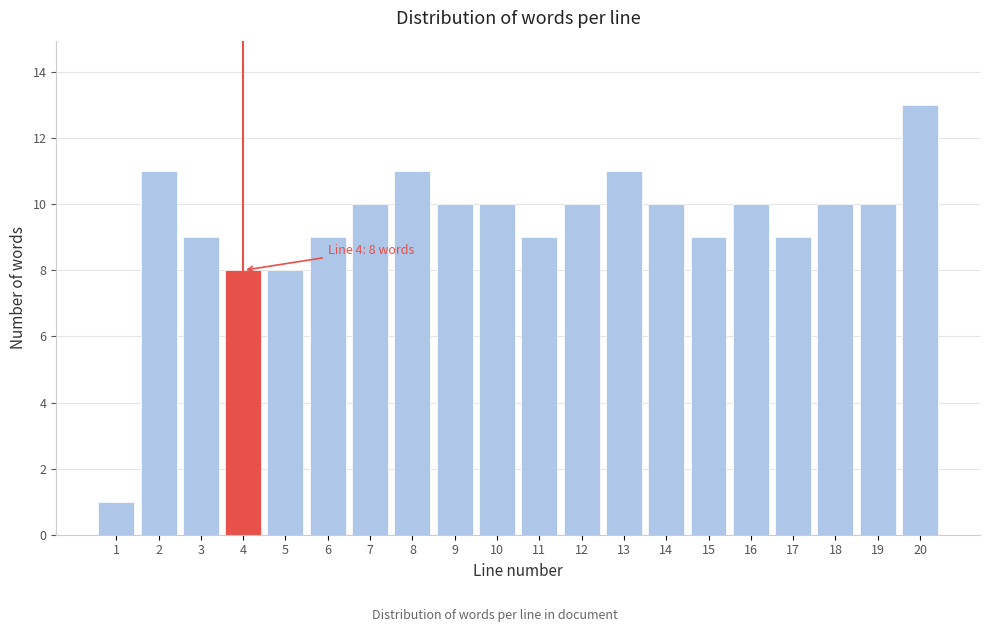

Reading left to right, transcribe all the data shown in this chart.

1=1	2=11	3=9	4=8	5=8	6=9	7=10	8=11	9=10	10=10	11=9	12=10	13=11	14=10	15=9	16=10	17=9	18=10	19=10	20=13